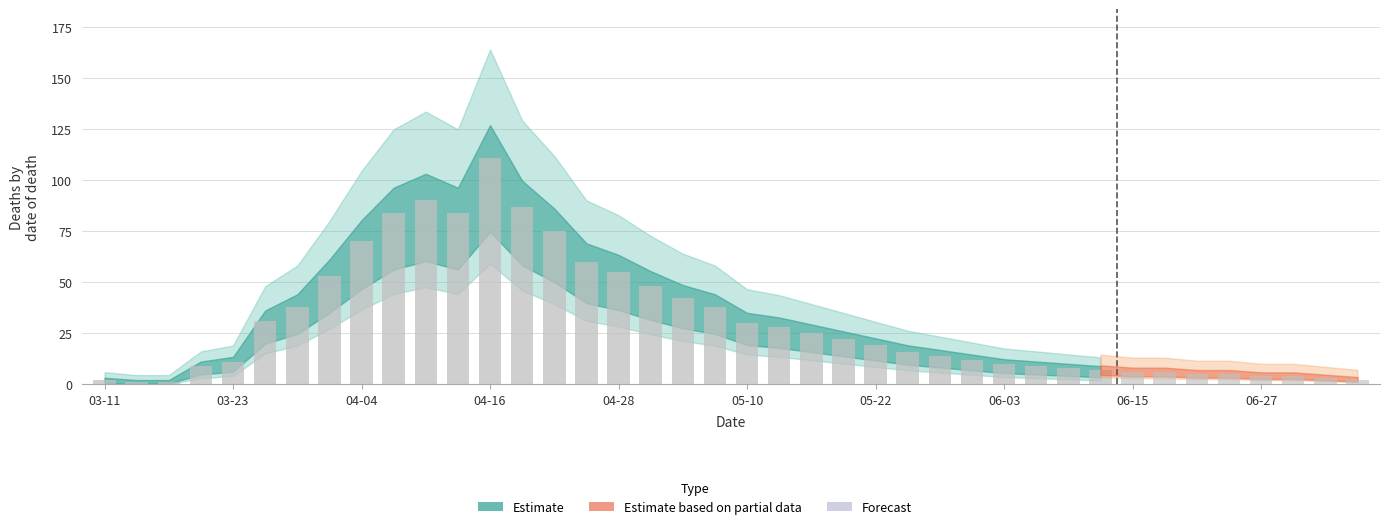

Rank the categories by value from highest to lowest.

2020-04-16, 2020-04-10, 2020-04-19, 2020-04-07, 2020-04-13, 2020-04-22, 2020-04-04, 2020-04-25, 2020-04-28, 2020-04-01, 2020-05-01, 2020-05-04, 2020-03-29, 2020-05-07, 2020-03-26, 2020-05-10, 2020-05-13, 2020-05-16, 2020-05-19, 2020-05-22, 2020-05-25, 2020-05-28, 2020-05-31, 2020-03-23, 2020-06-03, 2020-03-20, 2020-06-06, 2020-06-09, 2020-06-12, 2020-06-15, 2020-06-18, 2020-06-21, 2020-06-24, 2020-06-27, 2020-07-01, 2020-07-07, 2020-03-11, 2020-07-14, 2020-03-14, 2020-03-17